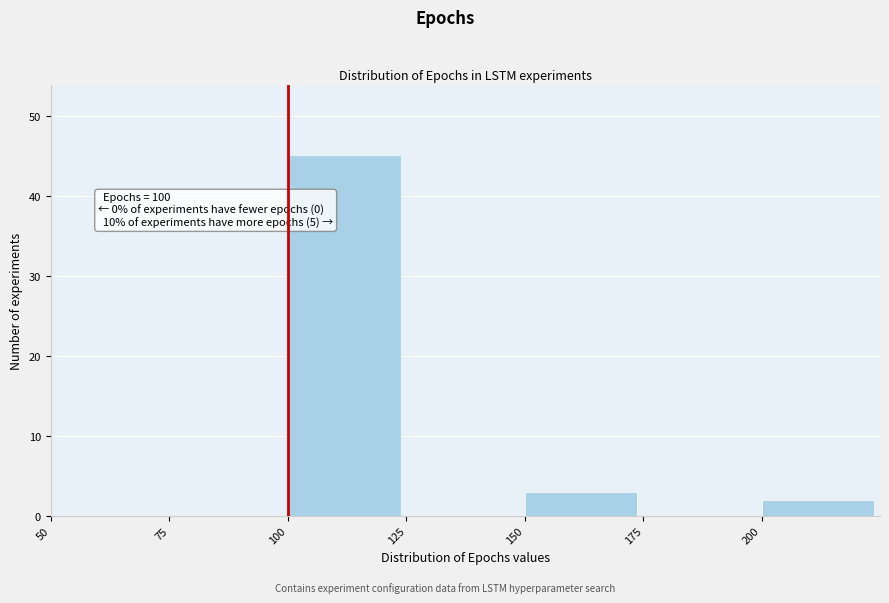

Which range on the x-axis has the tallest bar?

100 to 125